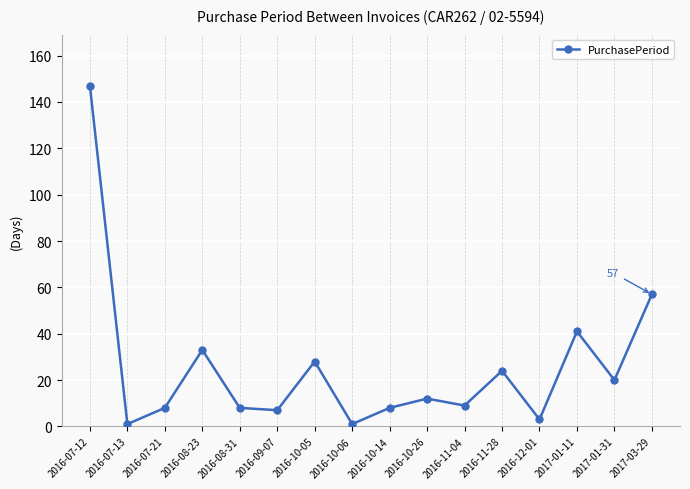

What is the sum of all values?

407